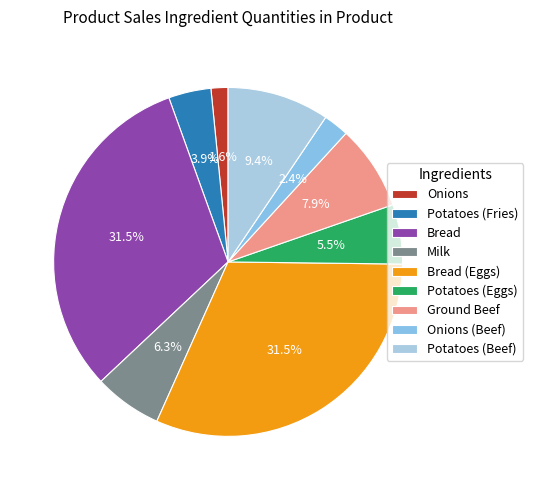

To the nearest percent, what portion does Potatoes (Beef) represent?

9%